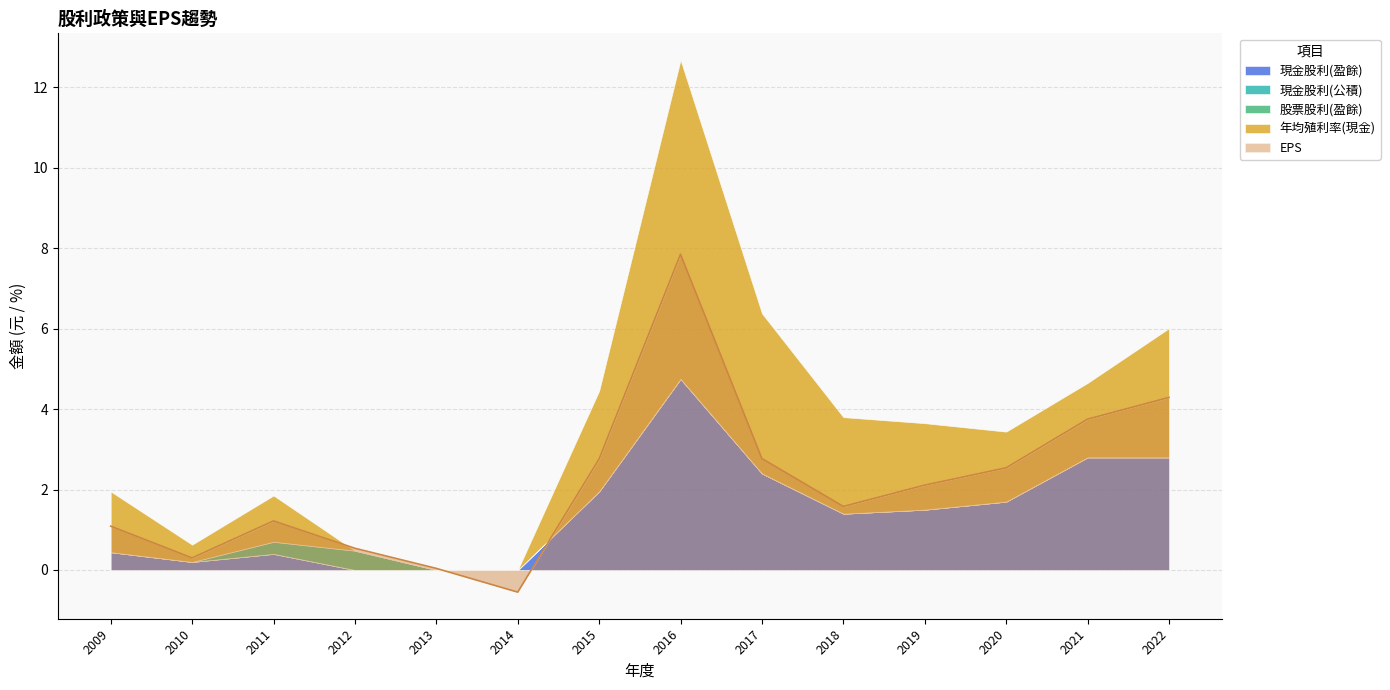

At which label does EPS reach its minimum?

2014